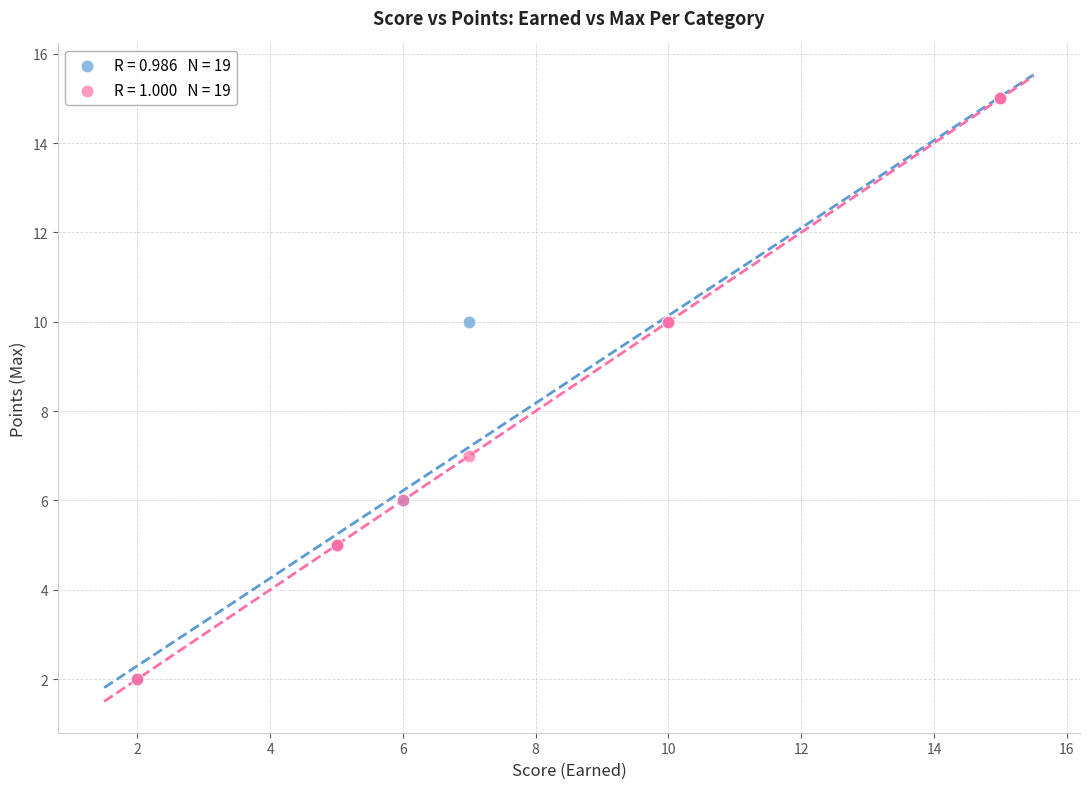

Across all series, what Y value is closest to 8?

7